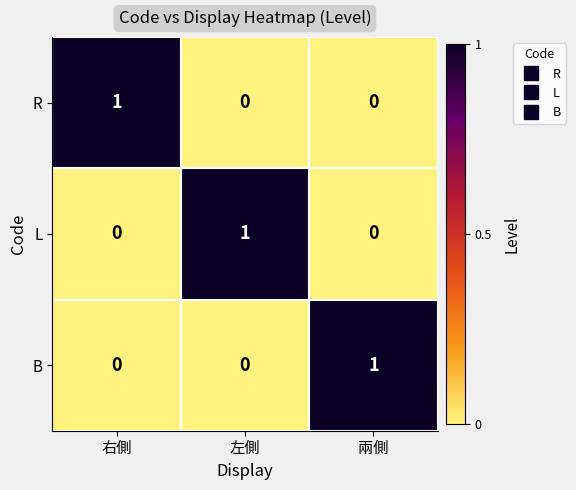

How many L values are between 0 and 1?

3